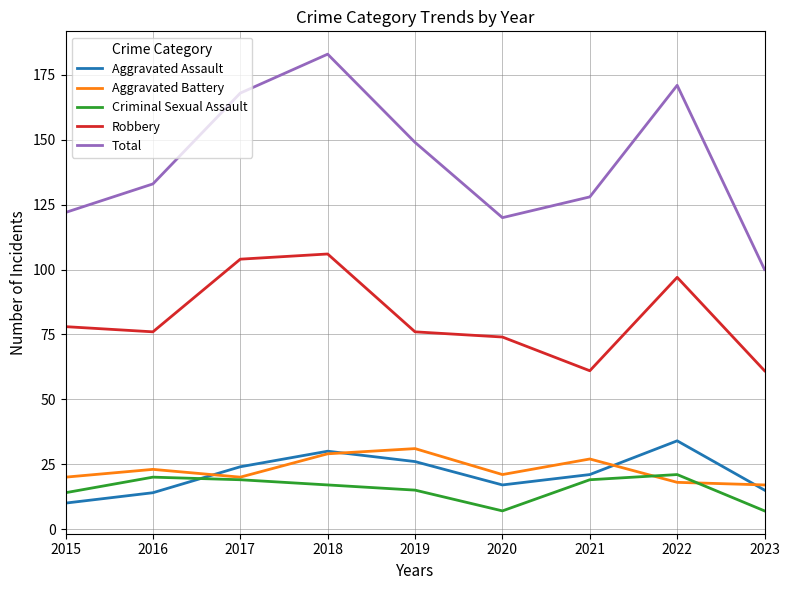

At how many categories does at least one series exceed 64?

9